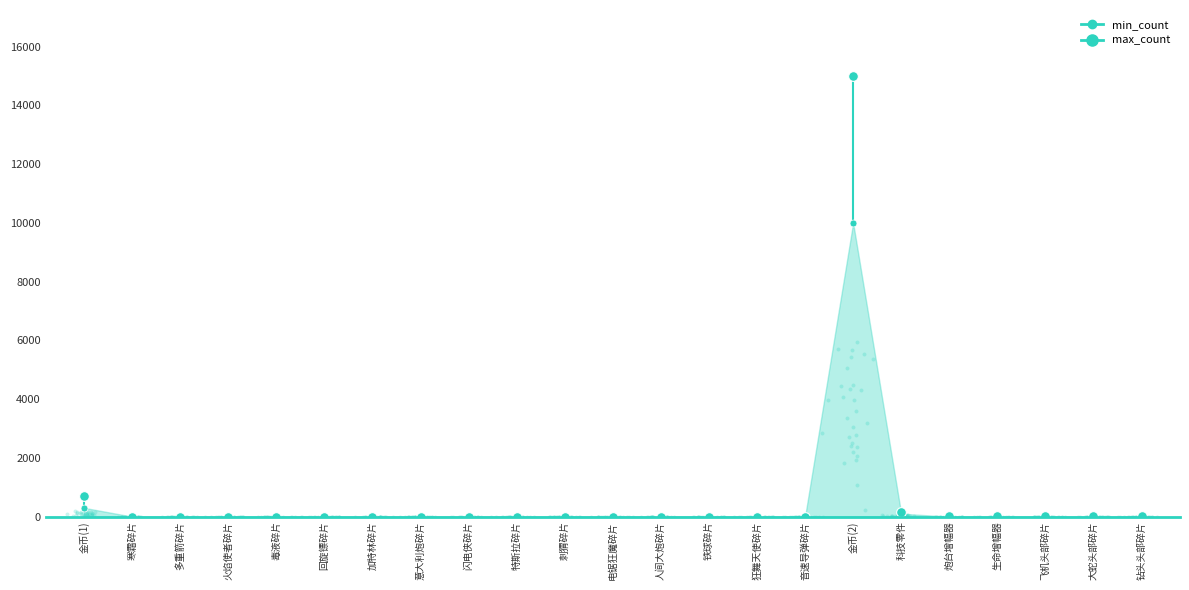

Which series contains the highest Y value?

max_count